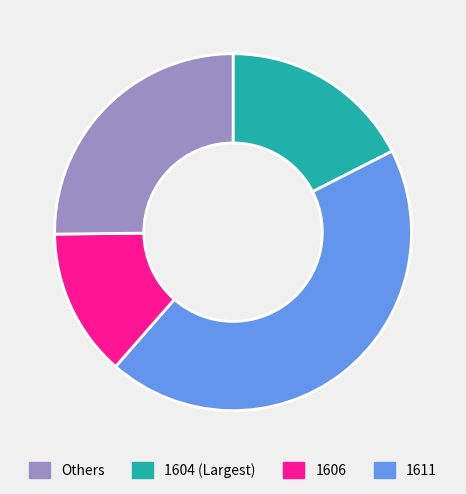

Is there any slice that represents more than half of the pie?

No